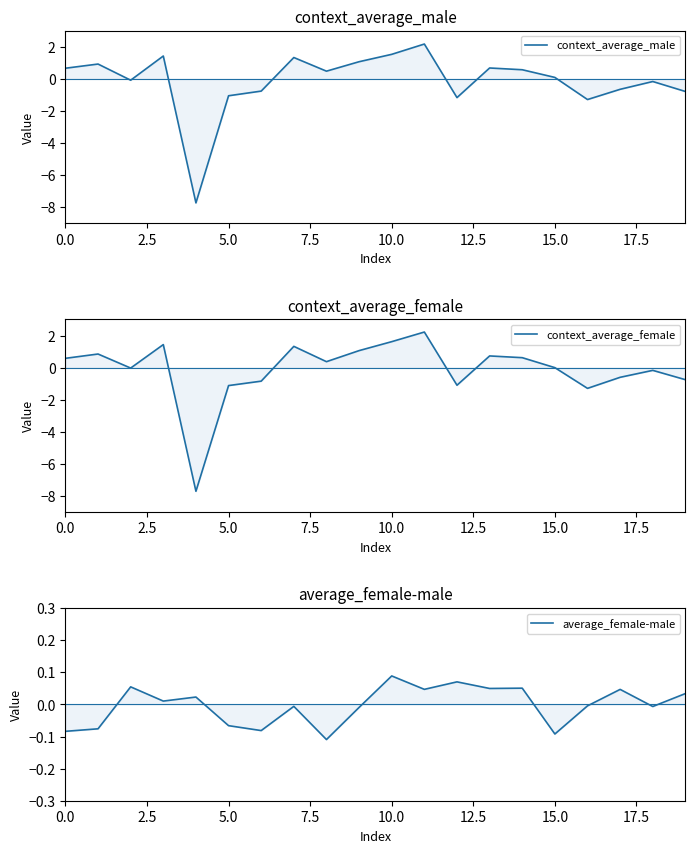

Which series changed the most between 17.5 and 18?

context_average_female